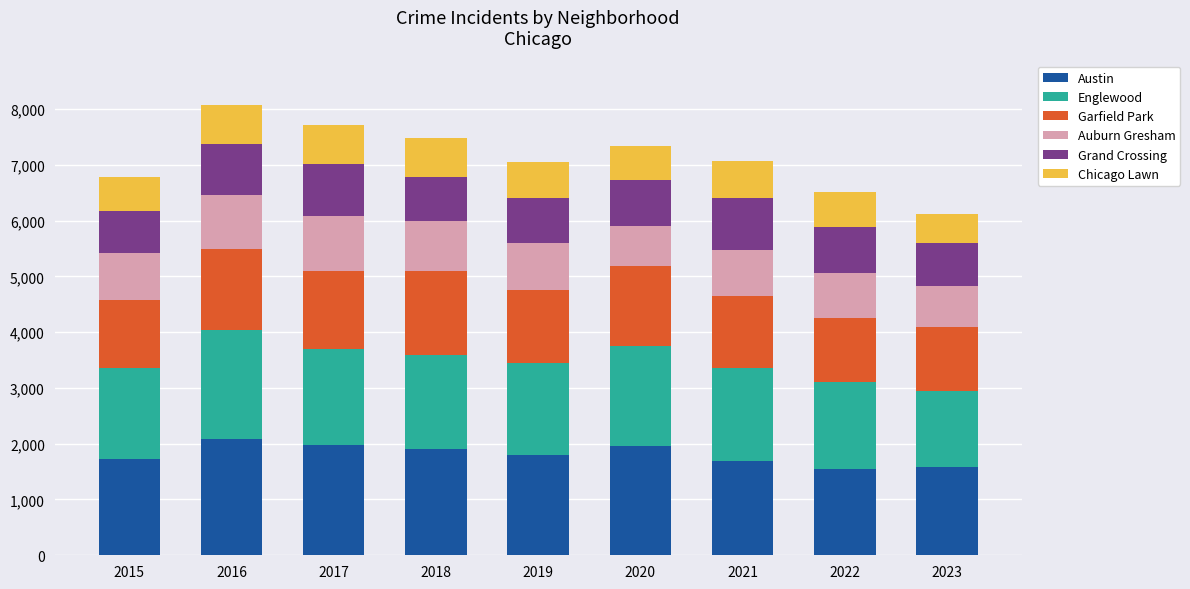

What is the average value of the Austin series?

1806